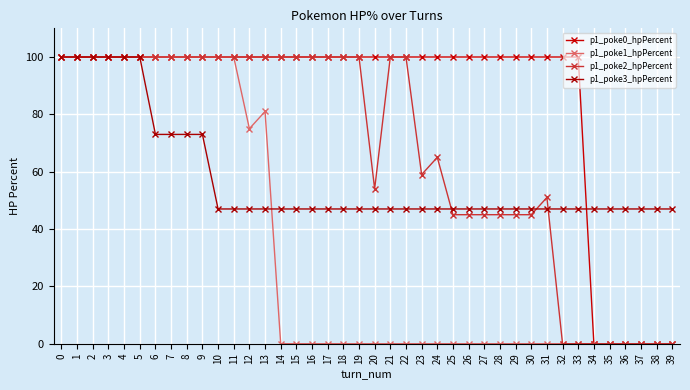

Count the number of data series in this chart.

4